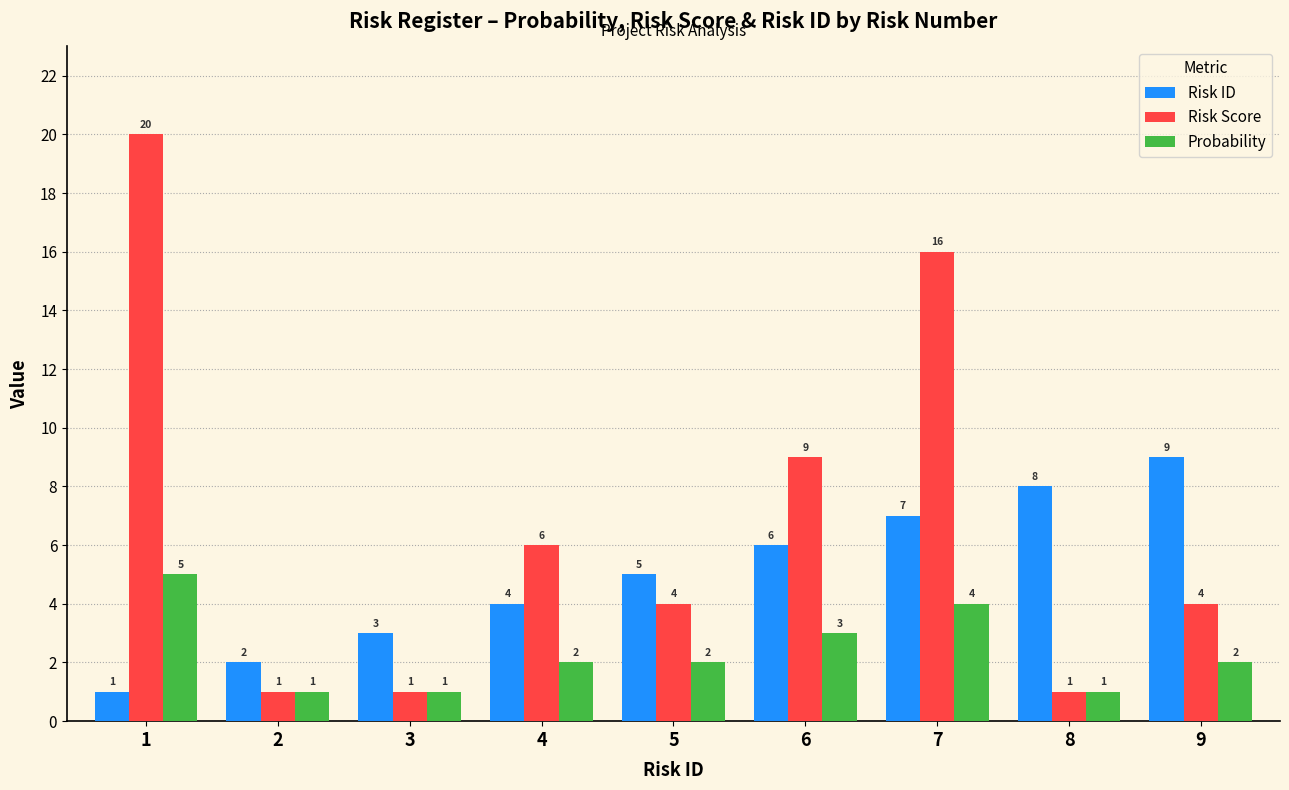

Count the number of data series in this chart.

3